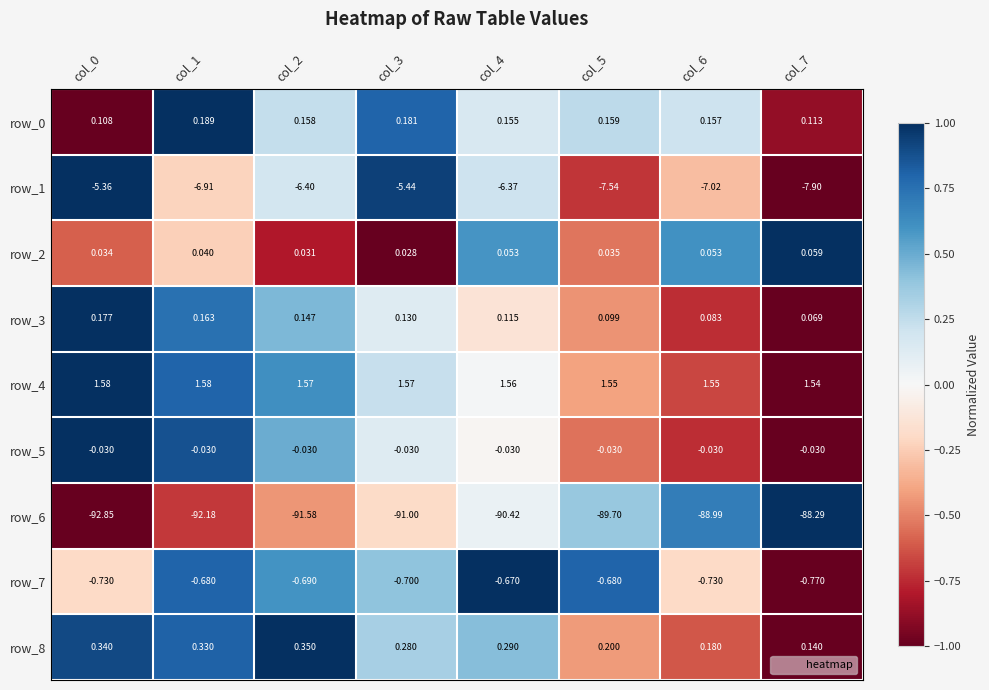

Is it true that row_4 equals 0.3 at col_3?

False